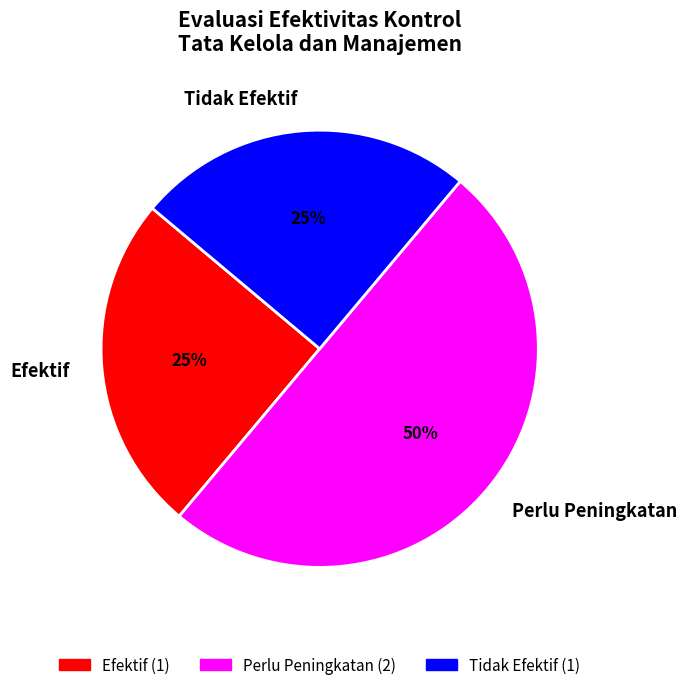

The Efektif slice represents 14% of the pie. True or false?

False